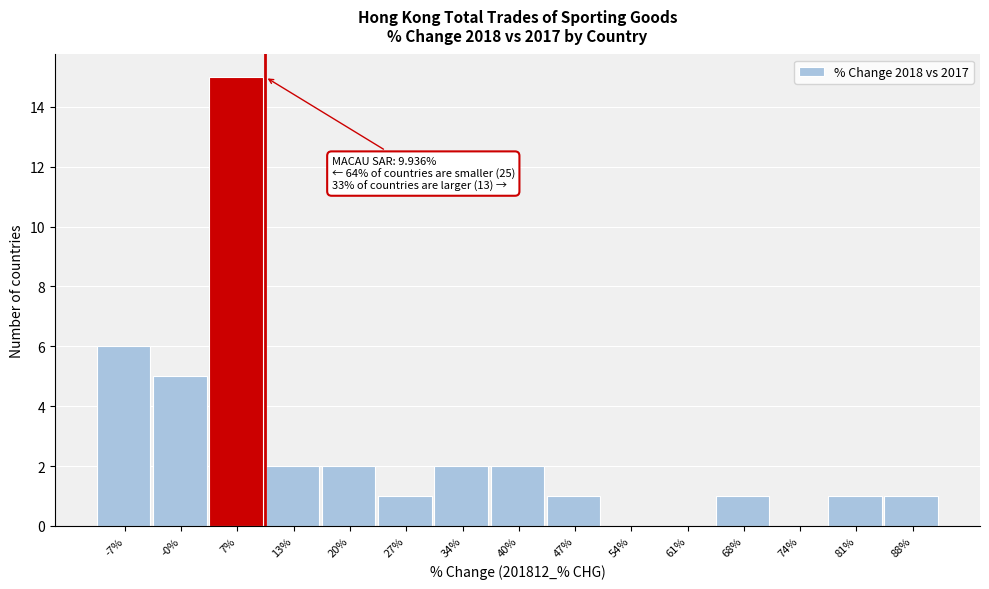

Which range on the x-axis has the tallest bar?

3 to 10